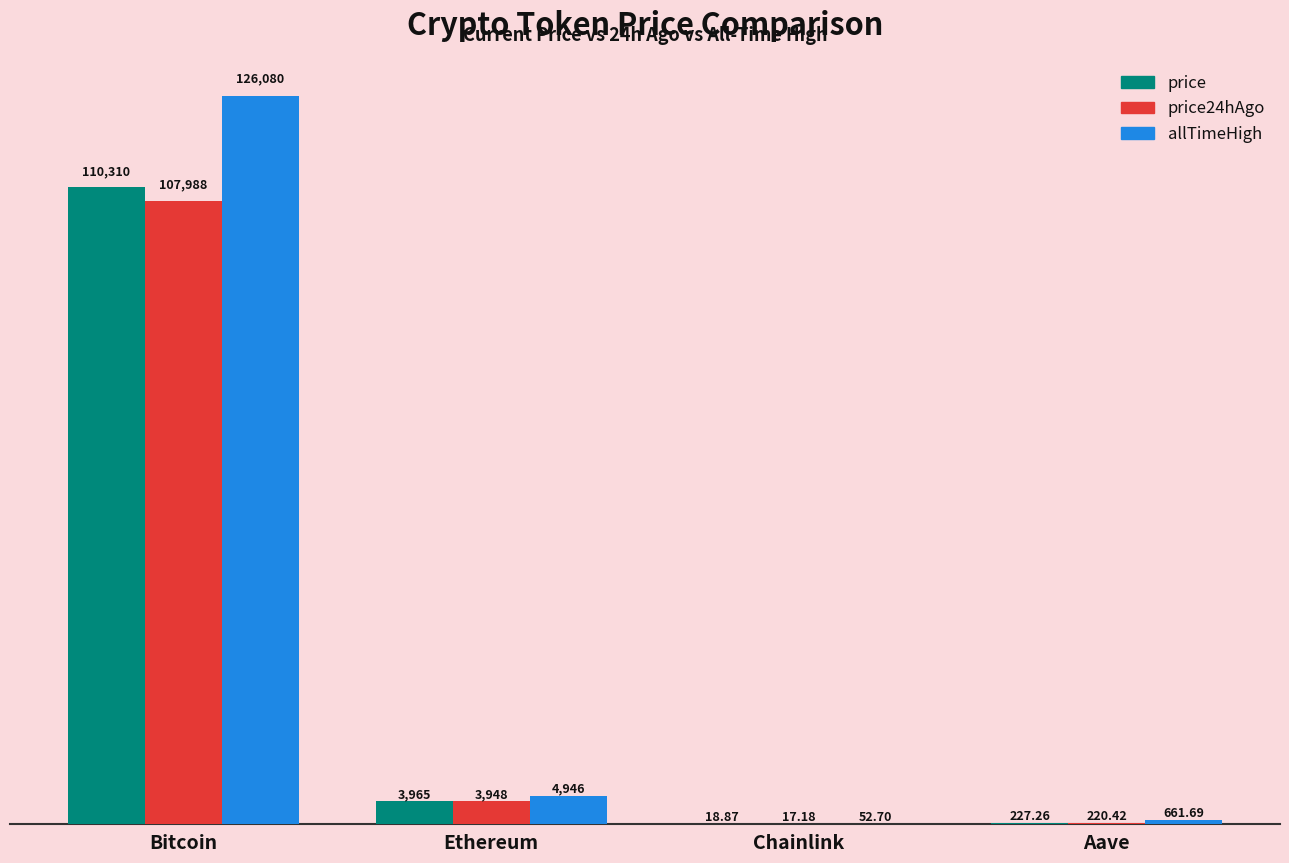

Does the chart contain stacked bars?

No